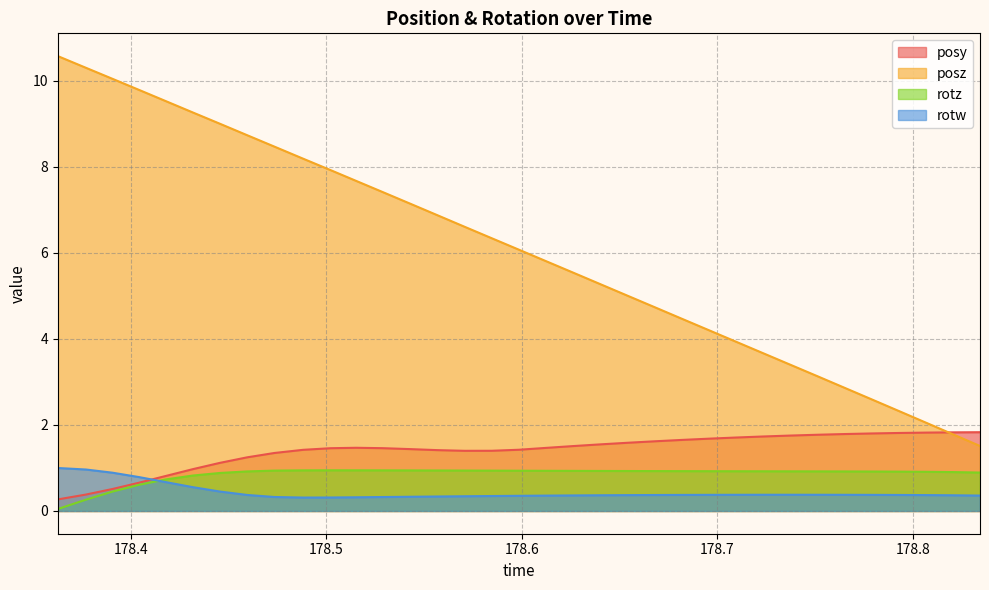

How many intersections are there between rotw and posy?

1